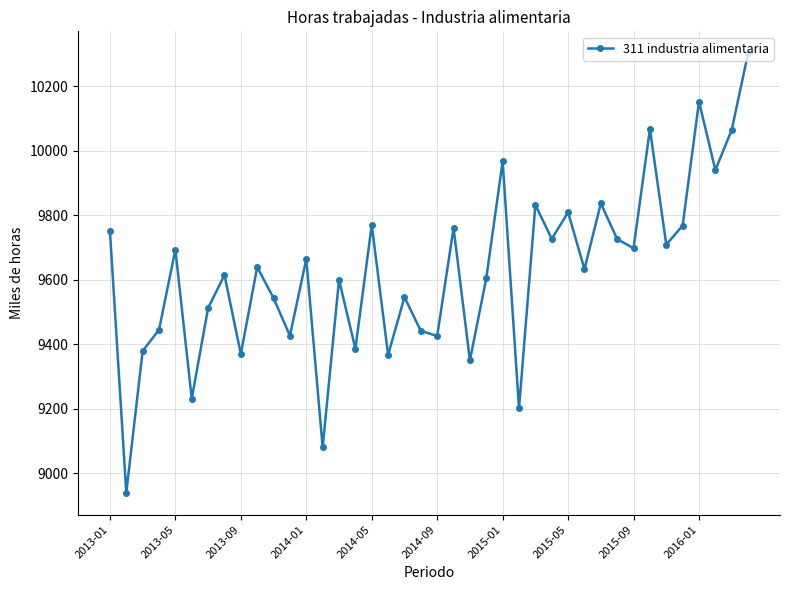

What is the greatest value displayed?

10302.4